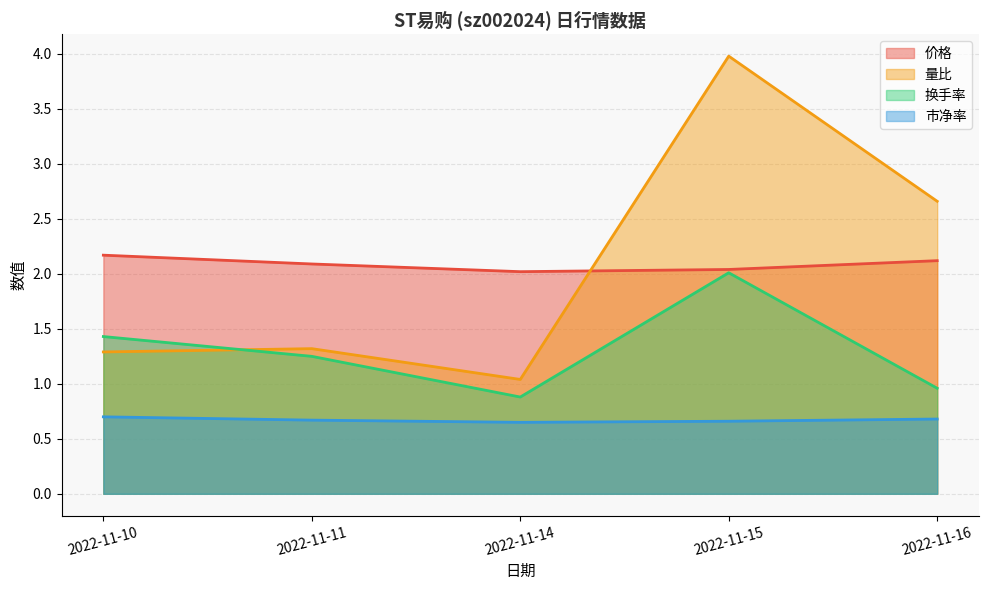

Reading left to right, extract all data points from this chart.

价格: 2.2	2.1	2.0	2.0	2.1
量比: 1.3	1.3	1.0	4.0	2.7
换手率: 1.4	1.2	0.9	2.0	1.0
市净率: 0.7	0.7	0.7	0.7	0.7